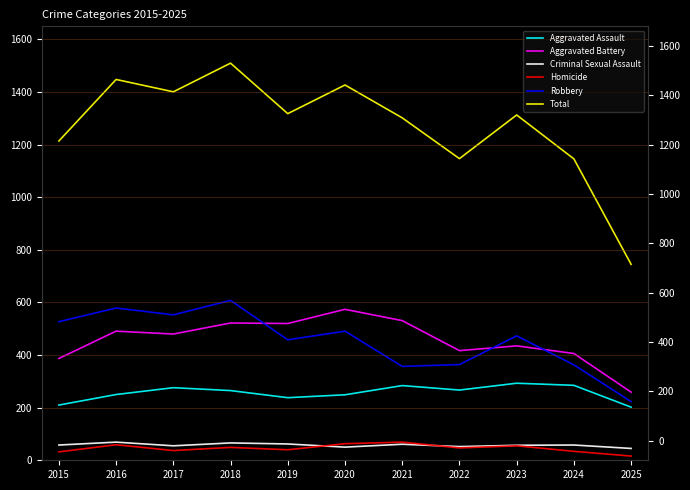

What is the difference between the highest and lowest values at 2022?

1100